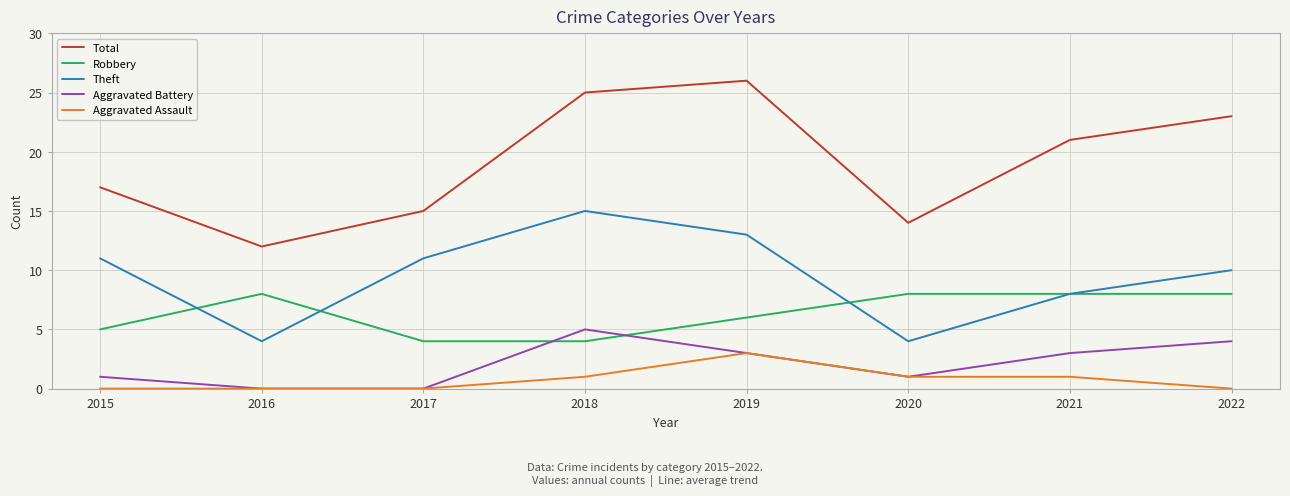

What is the approximate value of Theft at 2018?

15